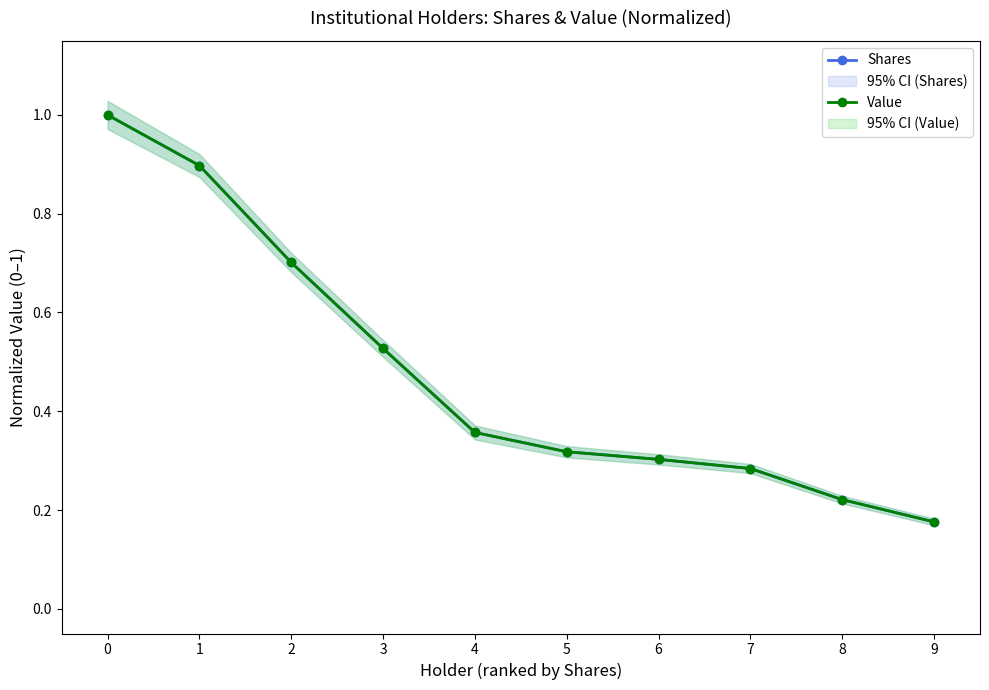

Is this an area chart (filled region under the line)?

No